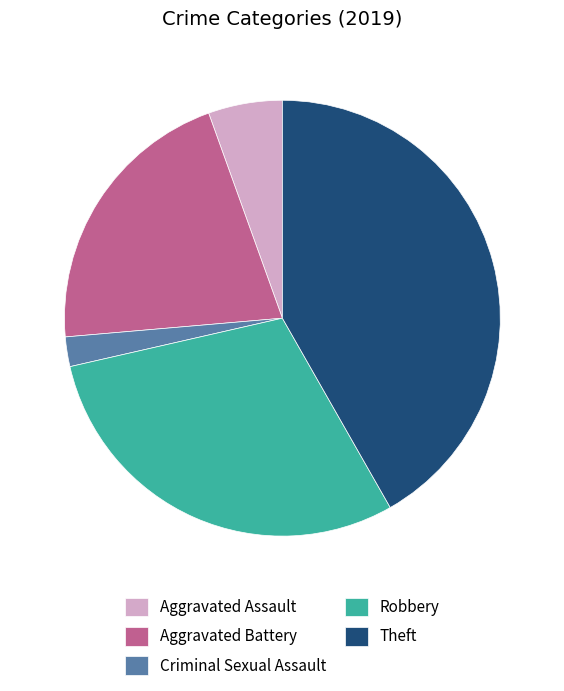

Which slice is the smallest?

Criminal Sexual Assault